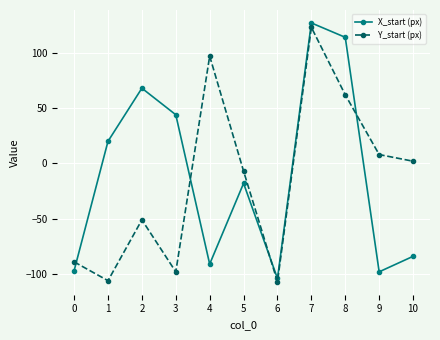

After their last crossing, which series has the higher values: X_start (px) or Y_start (px)?

Y_start (px)